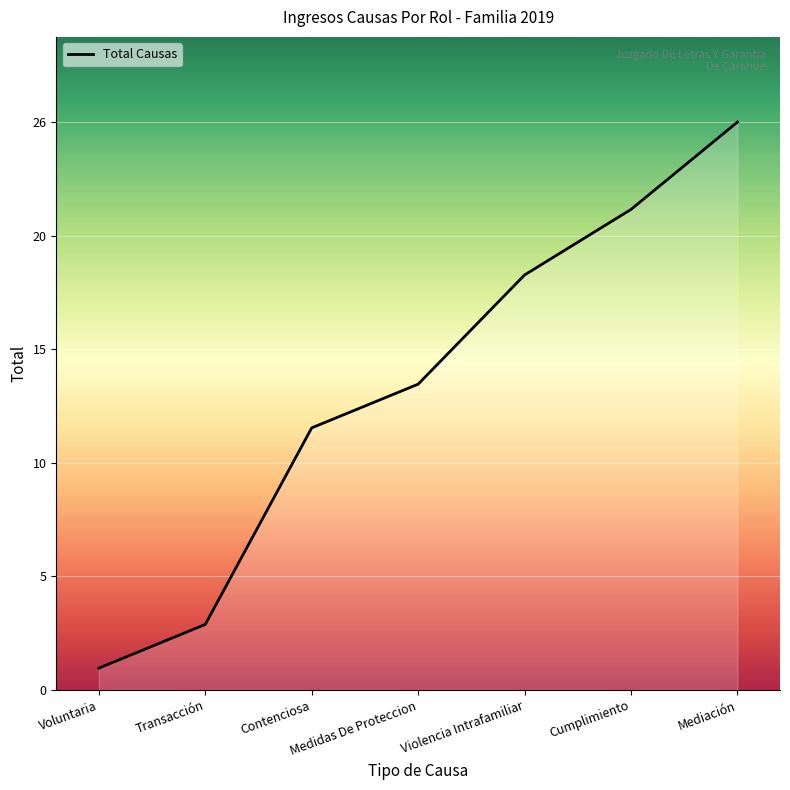

The chart shows a value of 14 at Medidas De Proteccion. True or false?

True